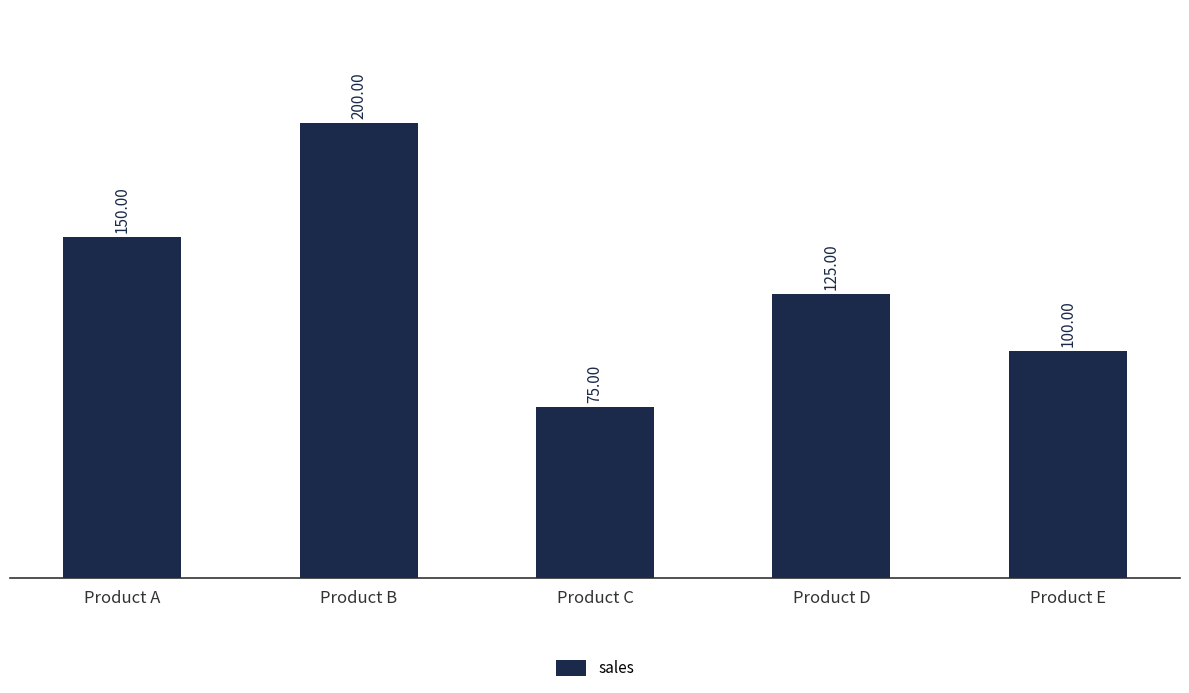

At which category does the chart reach its peak across all series?

Product B